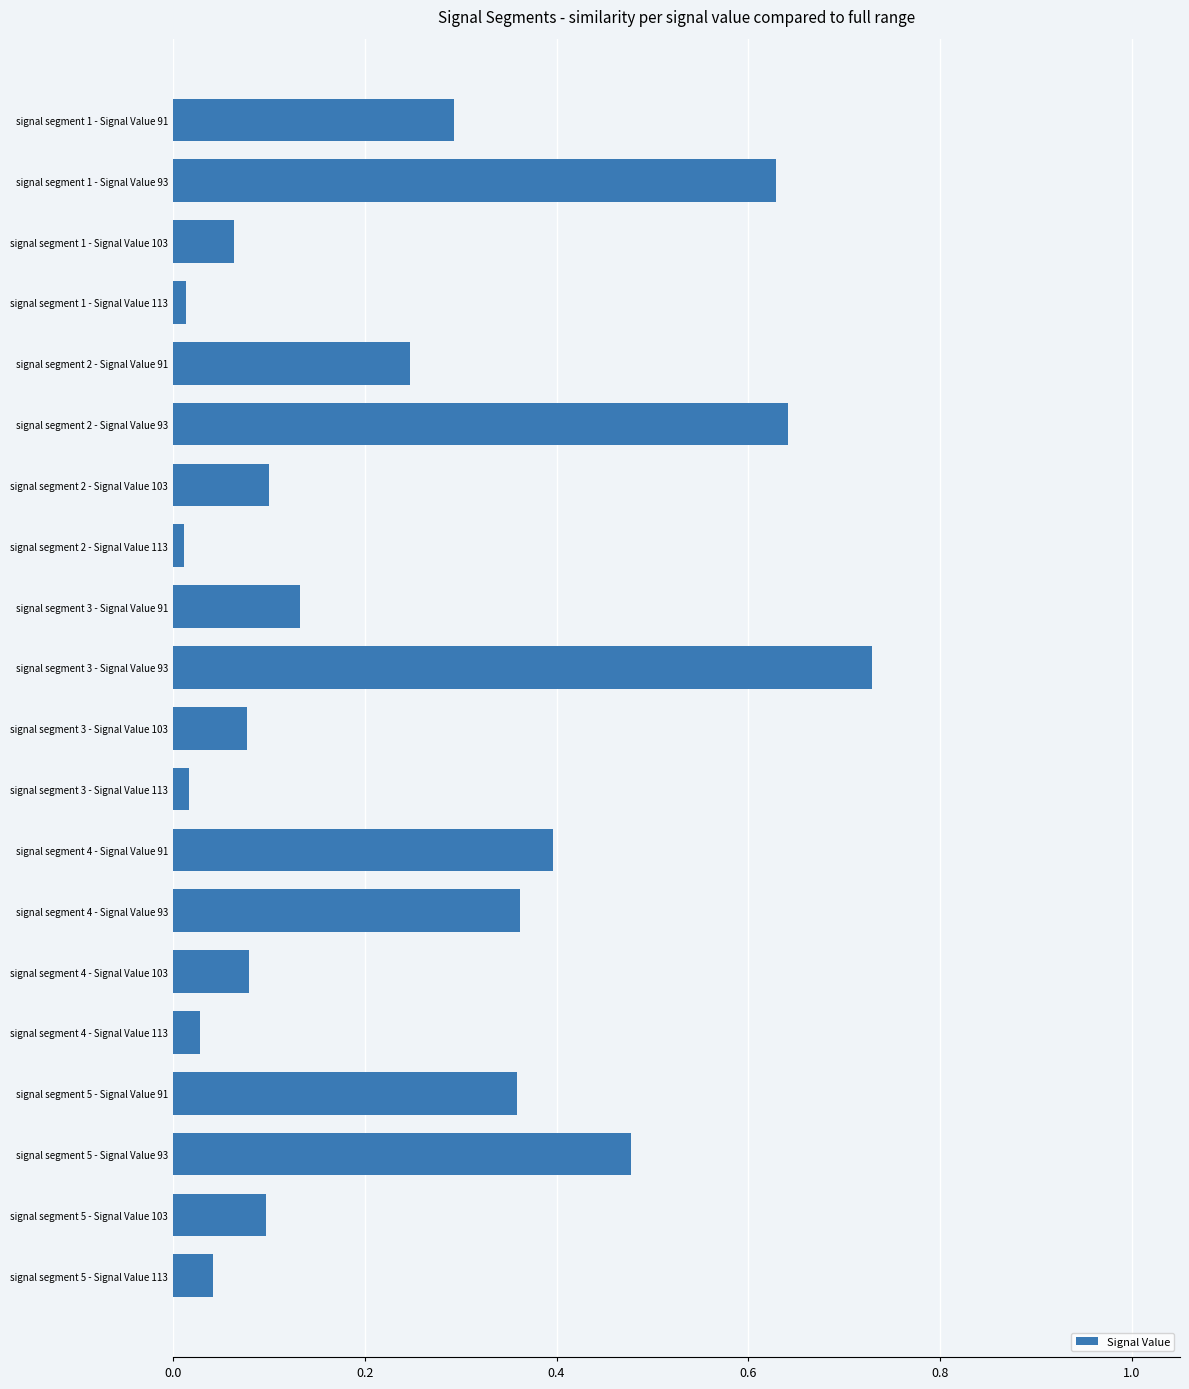

How many series are shown in this chart?

1